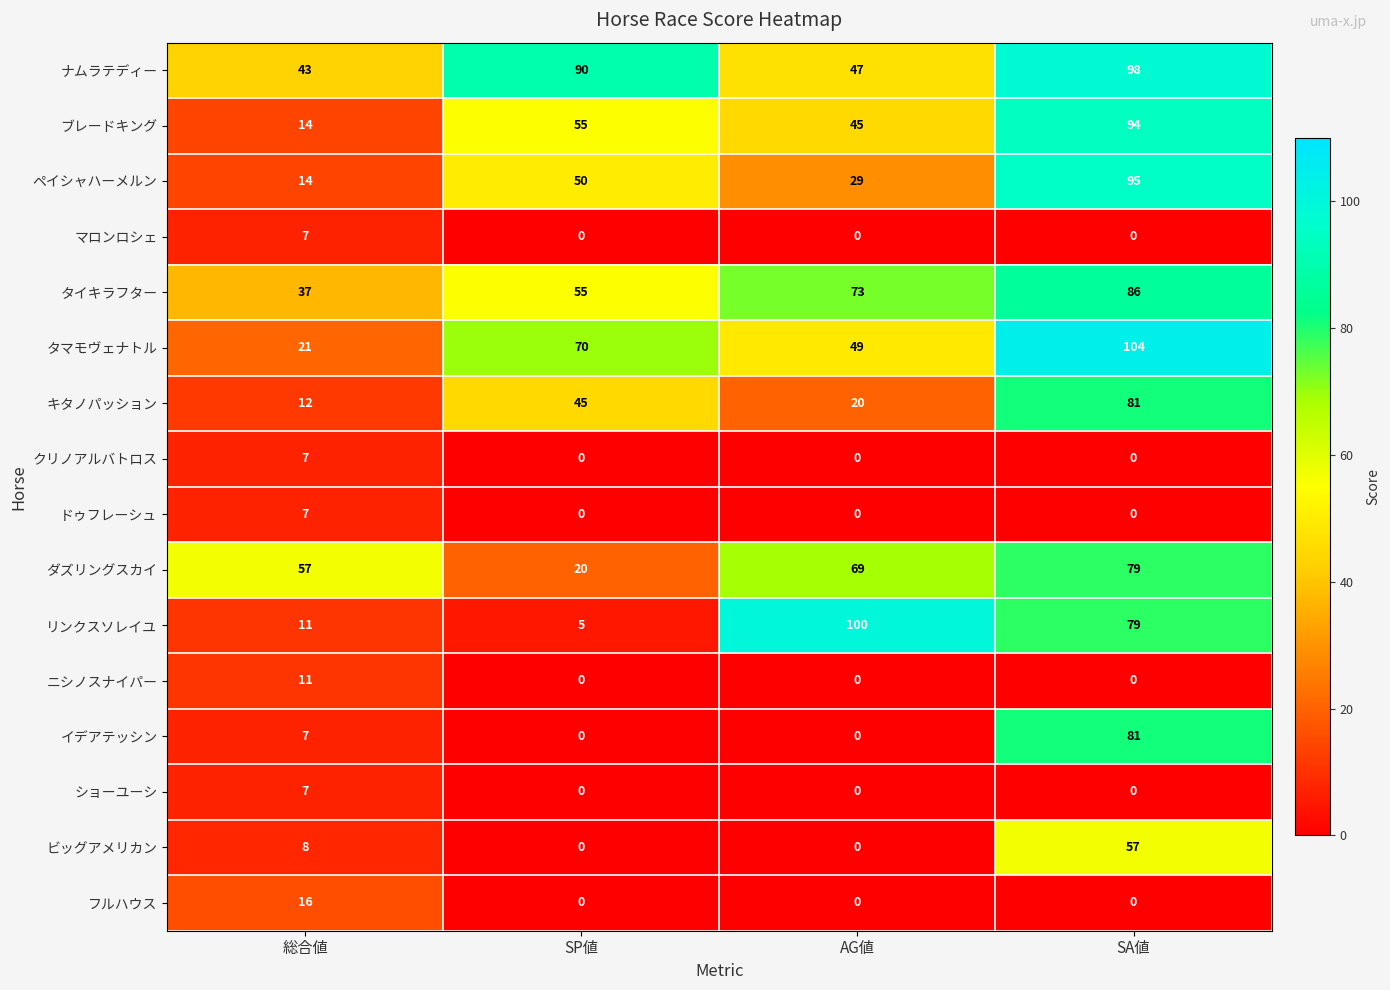

What is the average value of the タマモヴェナトル series?

61